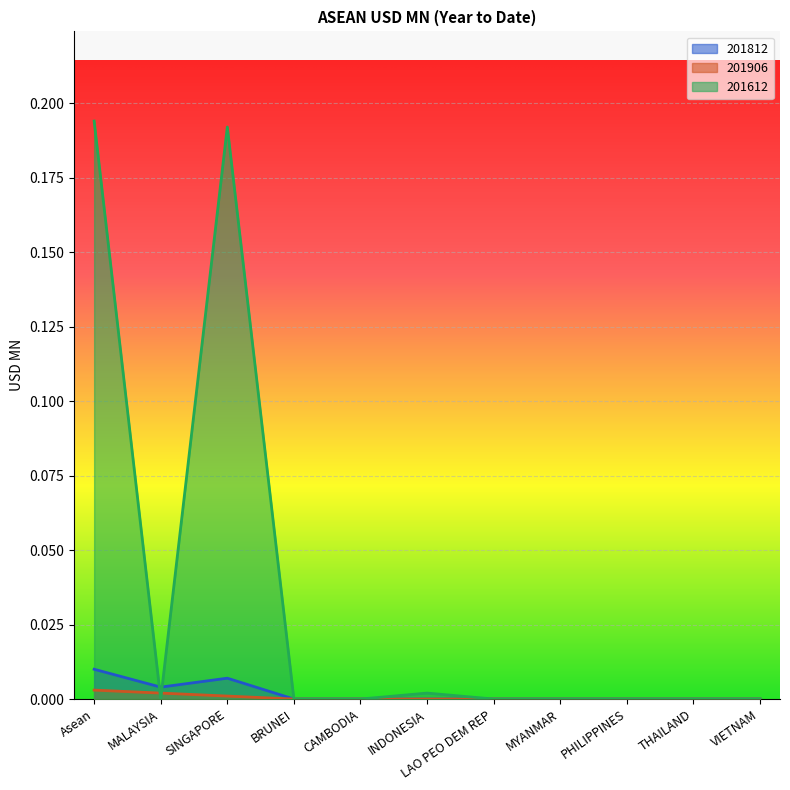

Which has a higher value, PHILIPPINES or THAILAND?

PHILIPPINES